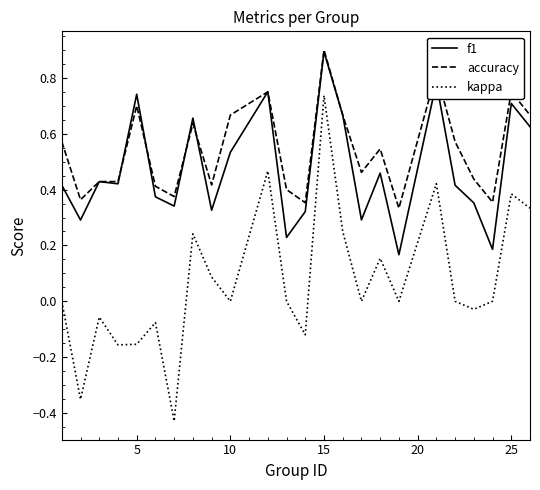

What are all the series names shown in the legend?

f1, accuracy, kappa